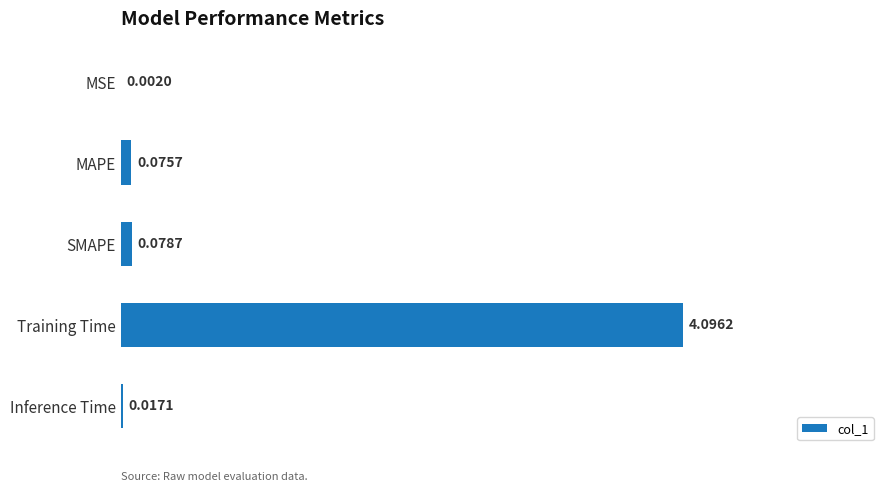

Which category has the highest value across all series?

Training Time